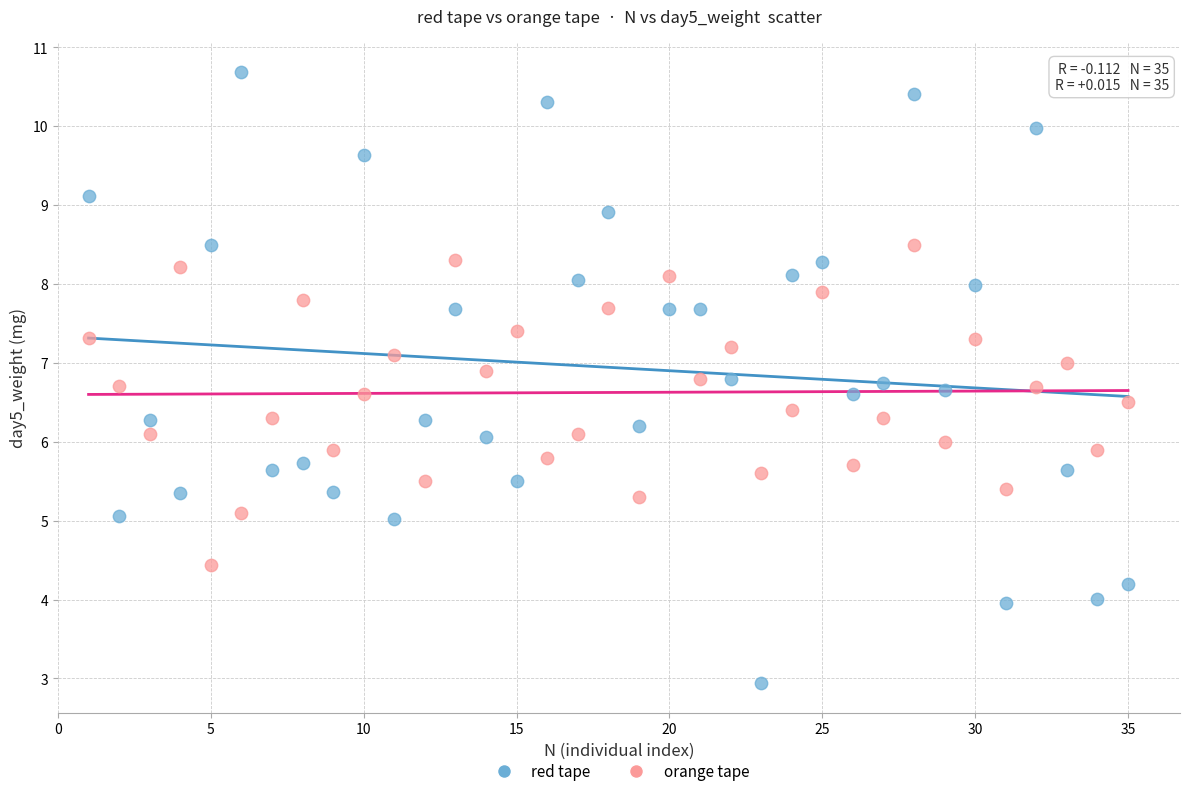

Across all data points, what is the range of X values (max minus min)?

34.0